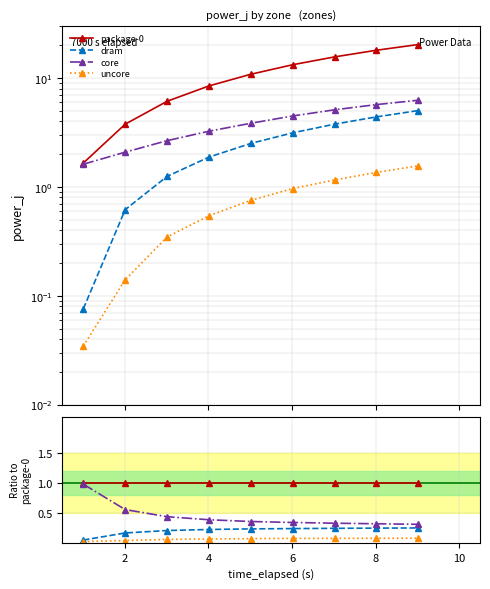

True or false: uncore has a value of 0.0 at 0.

False